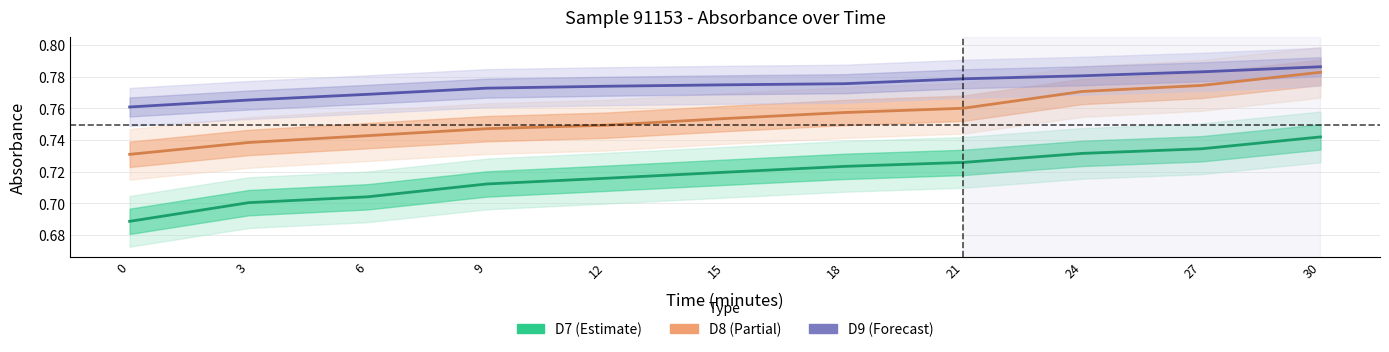

True or false: D8 (Partial) and D9 (Forecast) cross at least once.

False